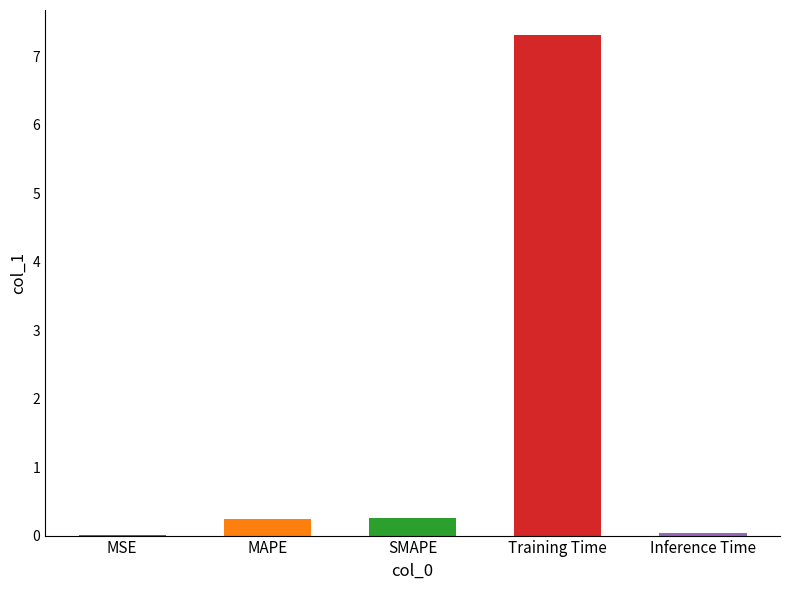

Where is the data nearest to the value 3?

SMAPE